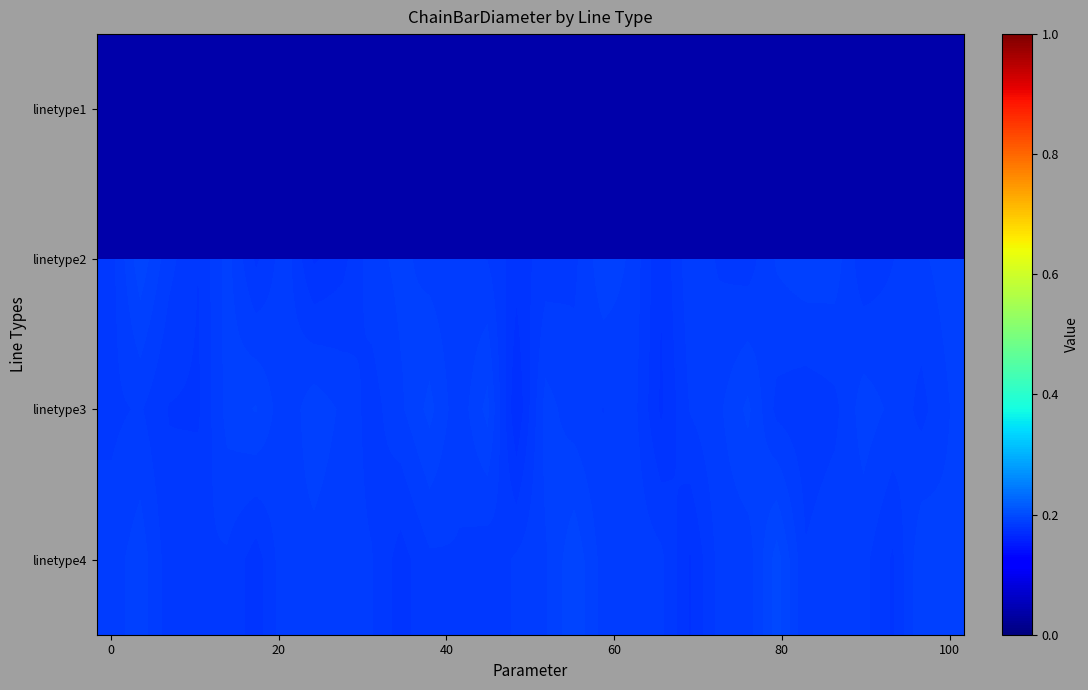

Rank the series by their maximum value, from highest to lowest.

linetype1, linetype4, linetype2, linetype3